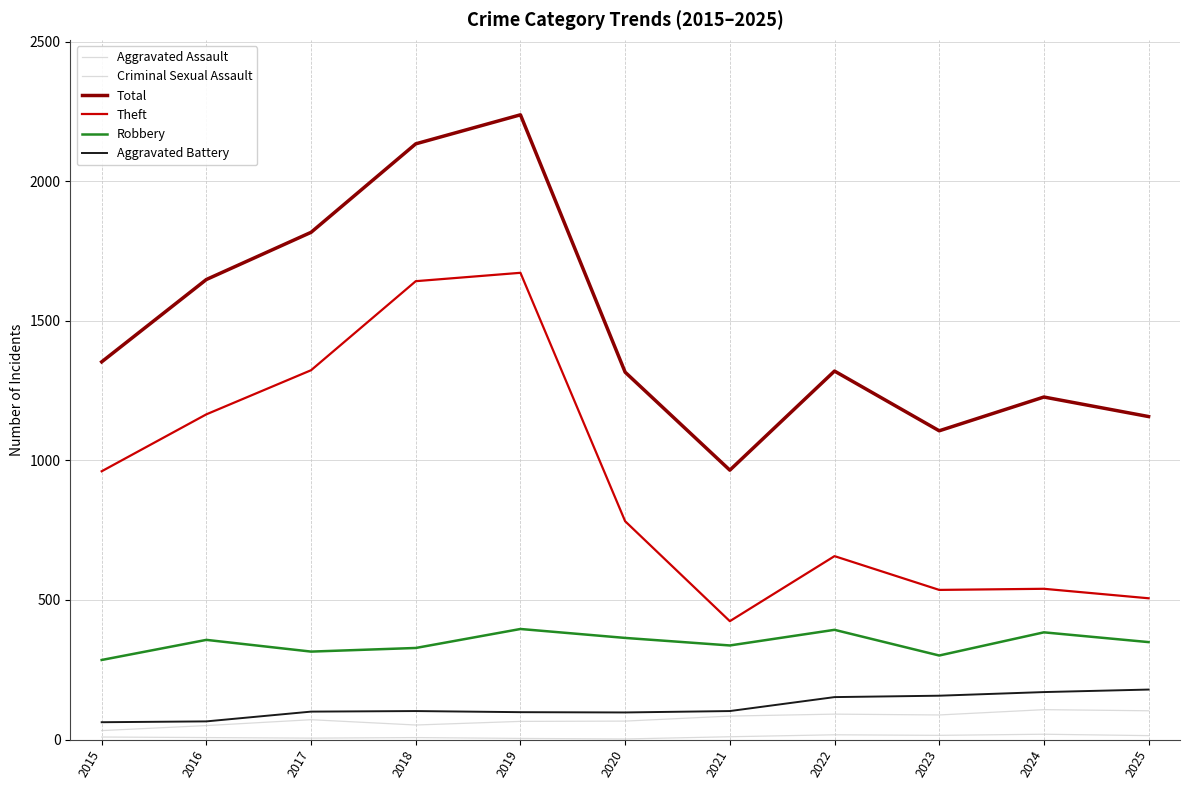

Is this an area chart (filled region under the line)?

No